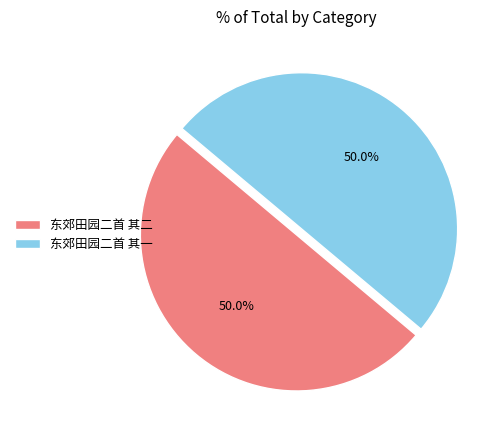

What is the ratio of the value at 东郊田园二首 其二 to the value at 东郊田园二首 其一?

1.0